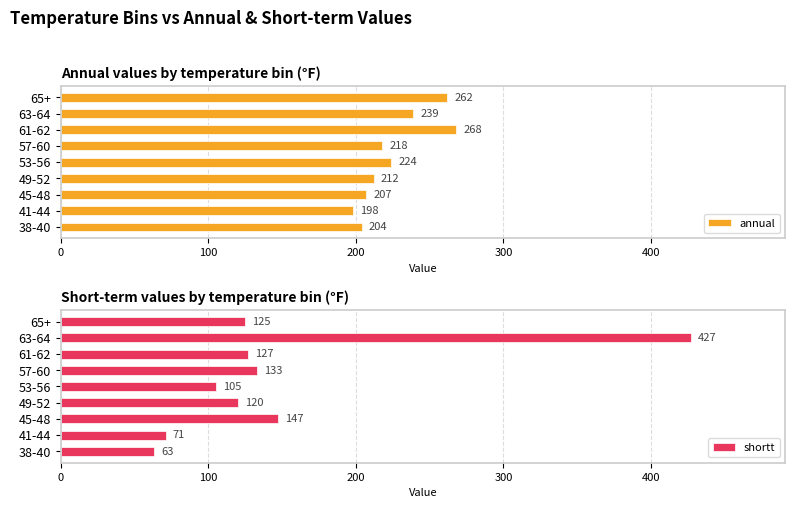

At how many categories does at least one series exceed 255?

3